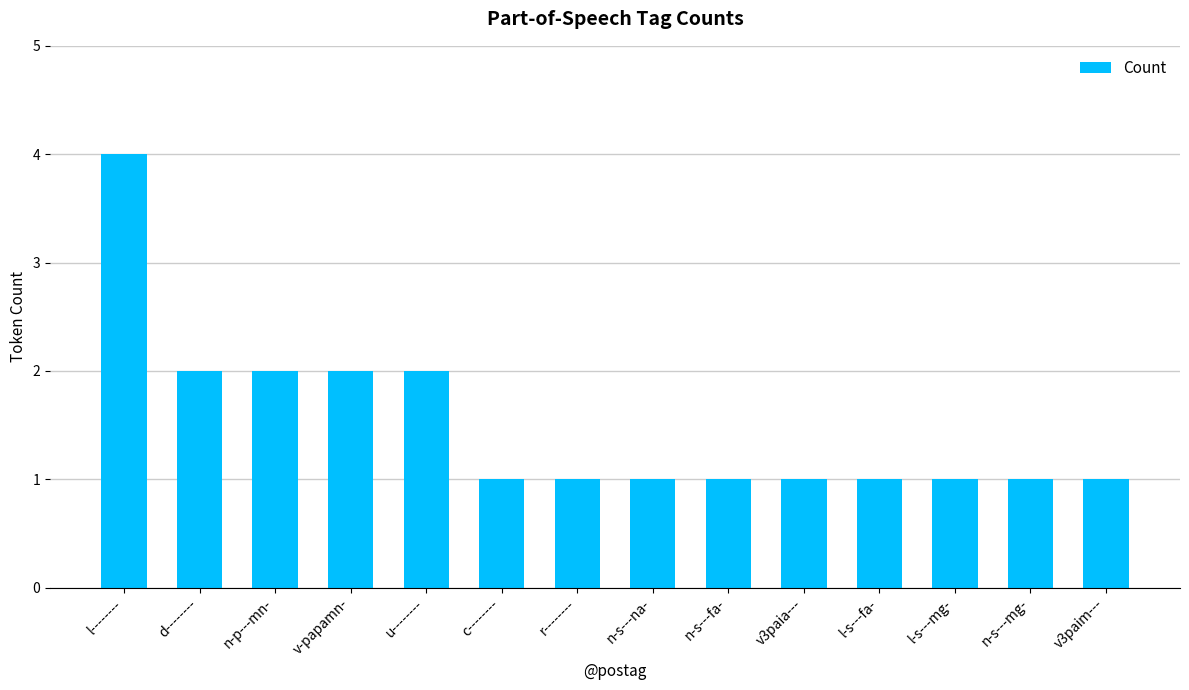

Between l-s---fa- and d--------, which is larger?

d--------